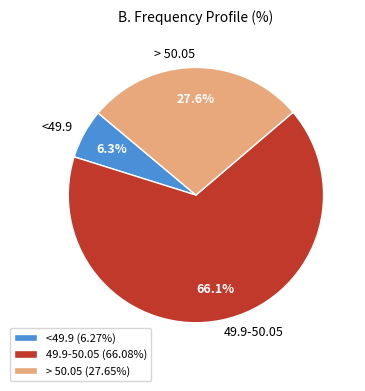

What is the smallest slice in the pie chart?

<49.9